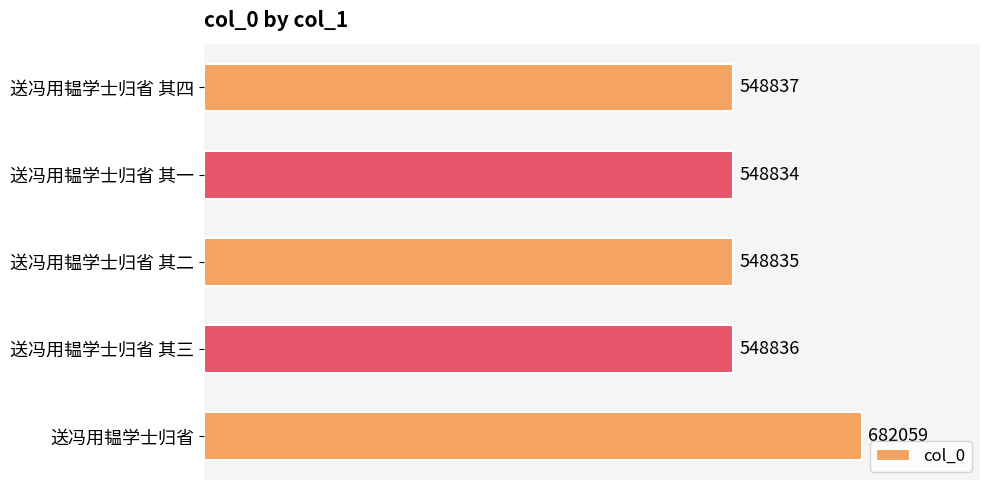

The value at 送冯用韫学士归省 其四 is 548837. True or false?

True